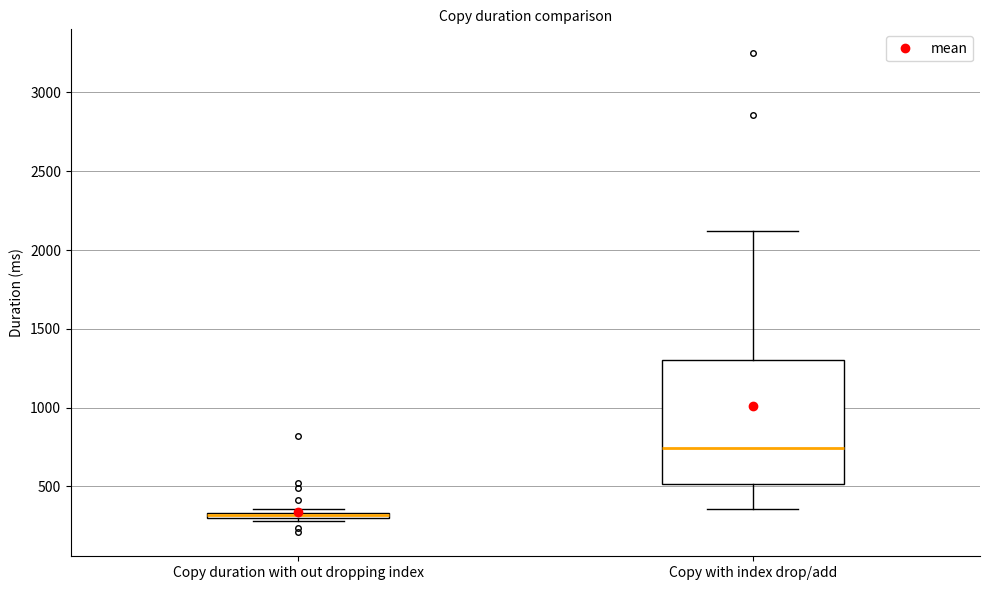

Comparing the boxes themselves (not the whiskers), which one is the tallest?

Copy with index drop/add